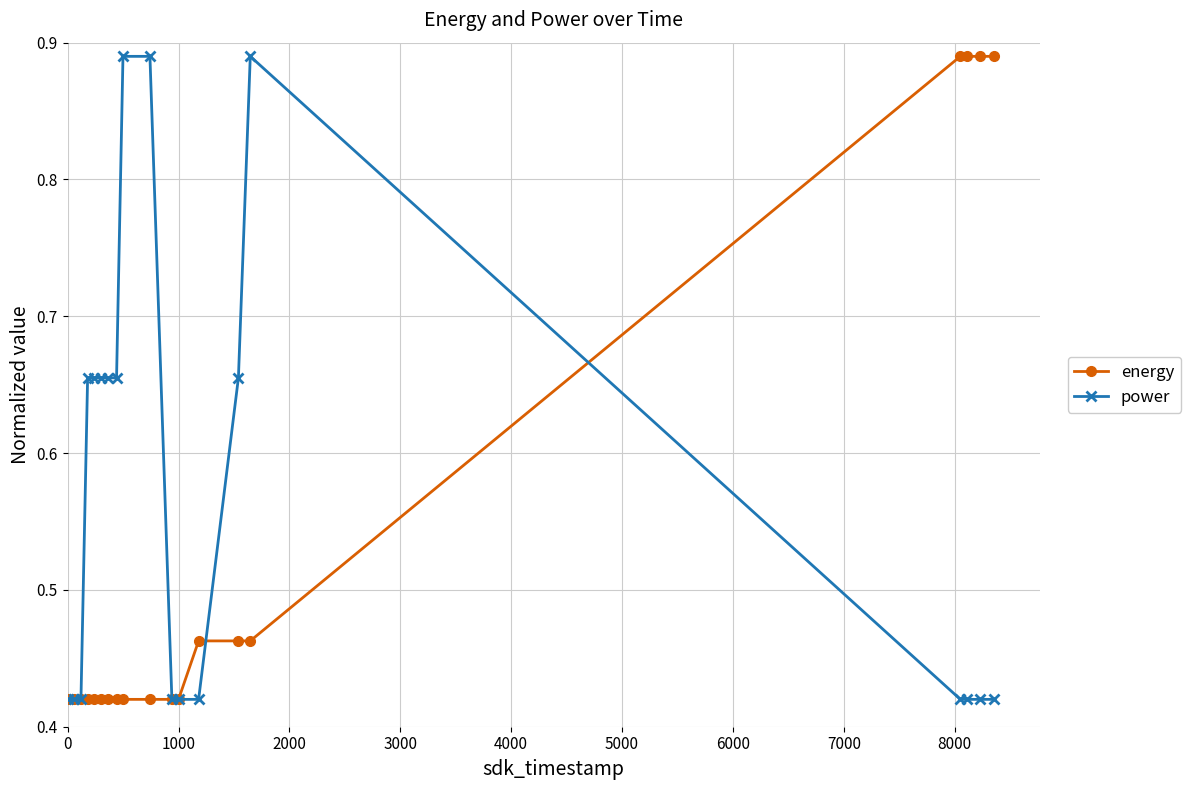

Count the energy values in the range 0 to 1.

19